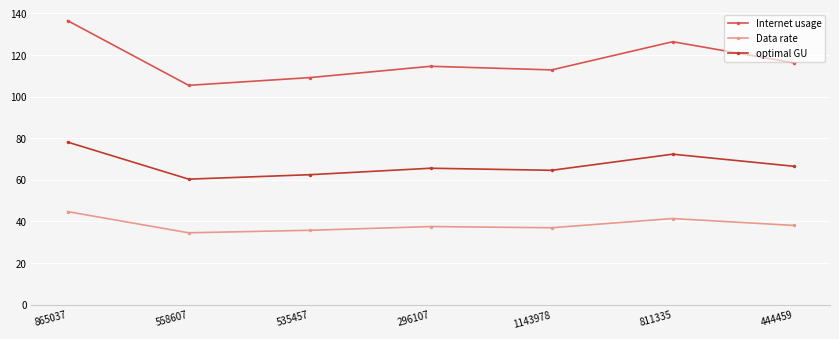

What is the spread (max minus min) of values at 865037?

91.8